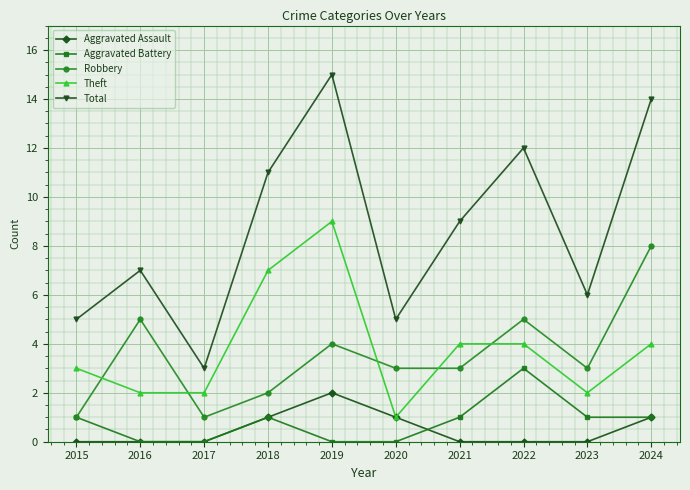

True or false: Total and Robbery cross at least once.

False